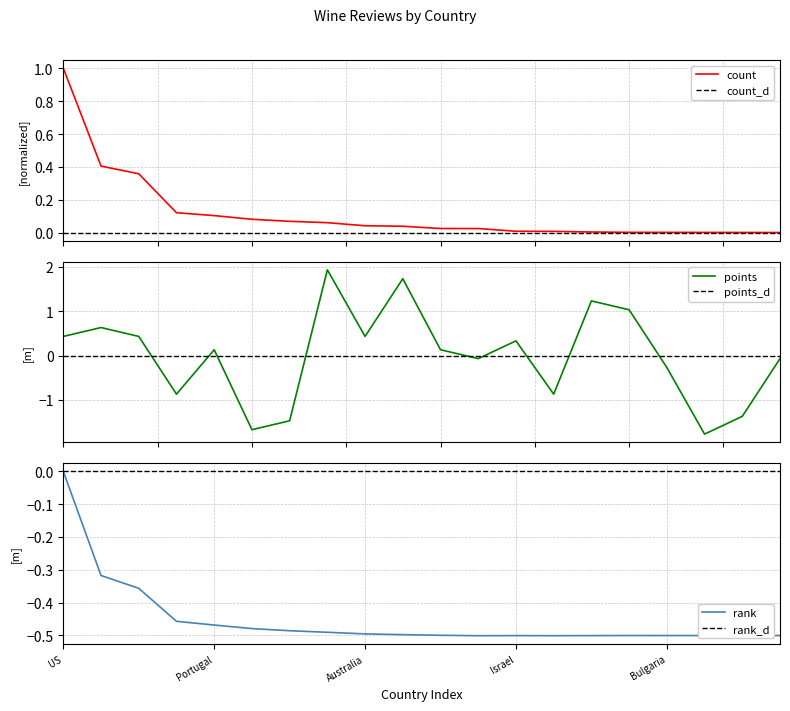

What is the highest value of the points series?

1.9